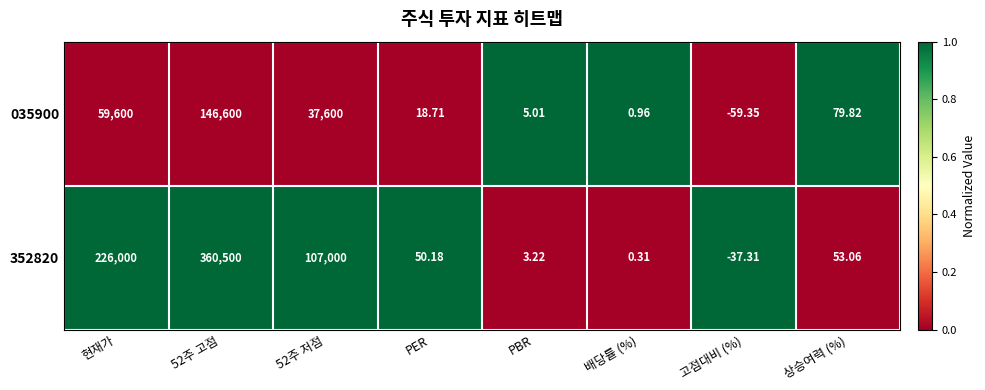

Is the value of 352820 at 52주 고점 greater than the value of 035900 at 현재가?

Yes